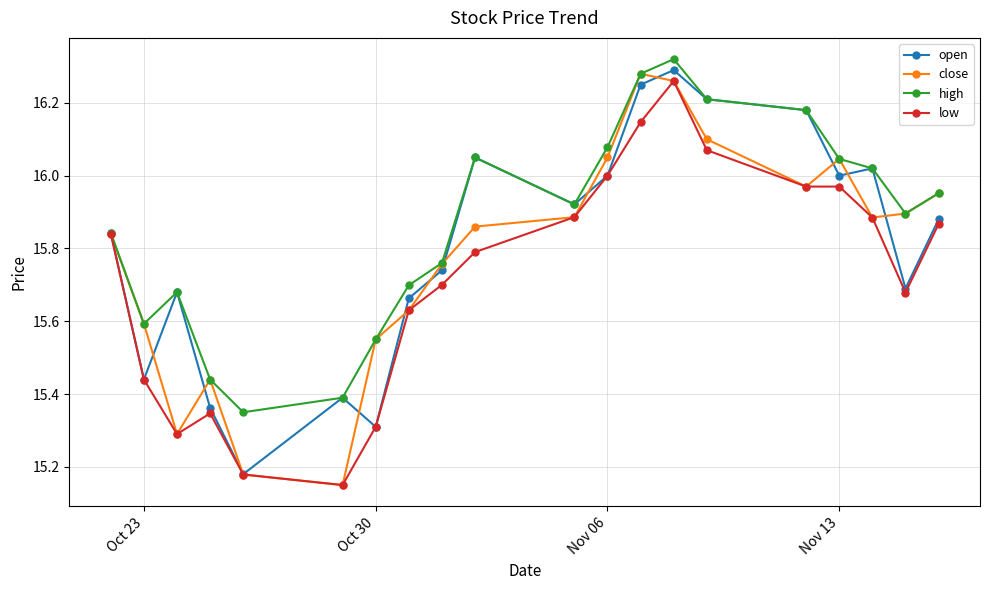

At how many categories does at least one series exceed 15?

20